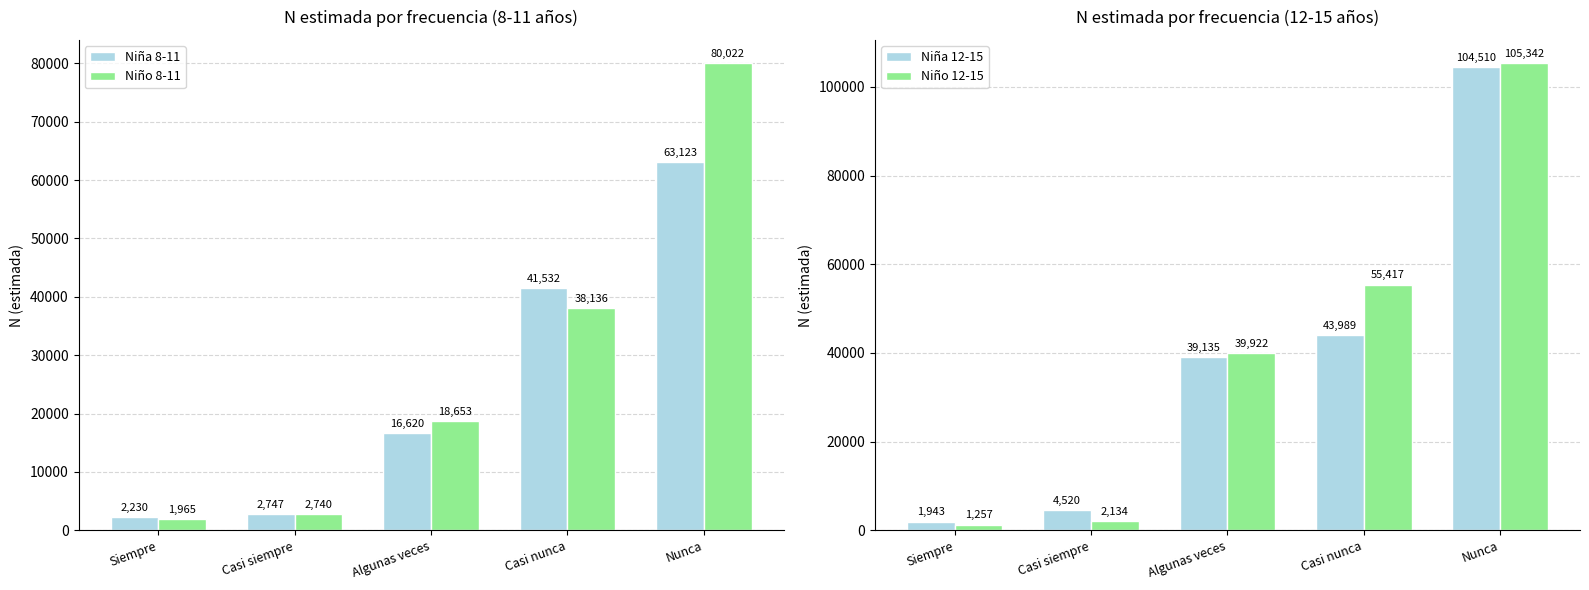

What is the difference between the maximum and minimum values in the Niño 12-15 series?

104085